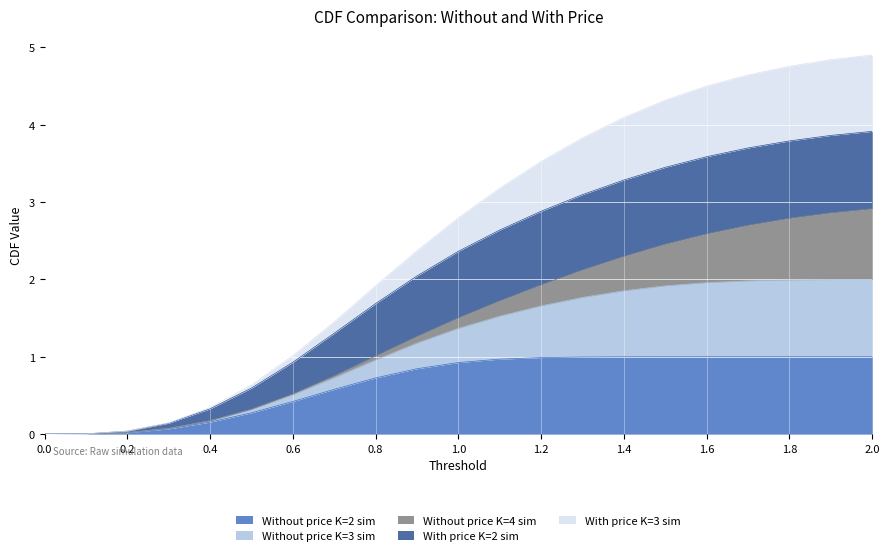

True or false: With price K=2 sim and Without price K=2 sim cross at least once.

False